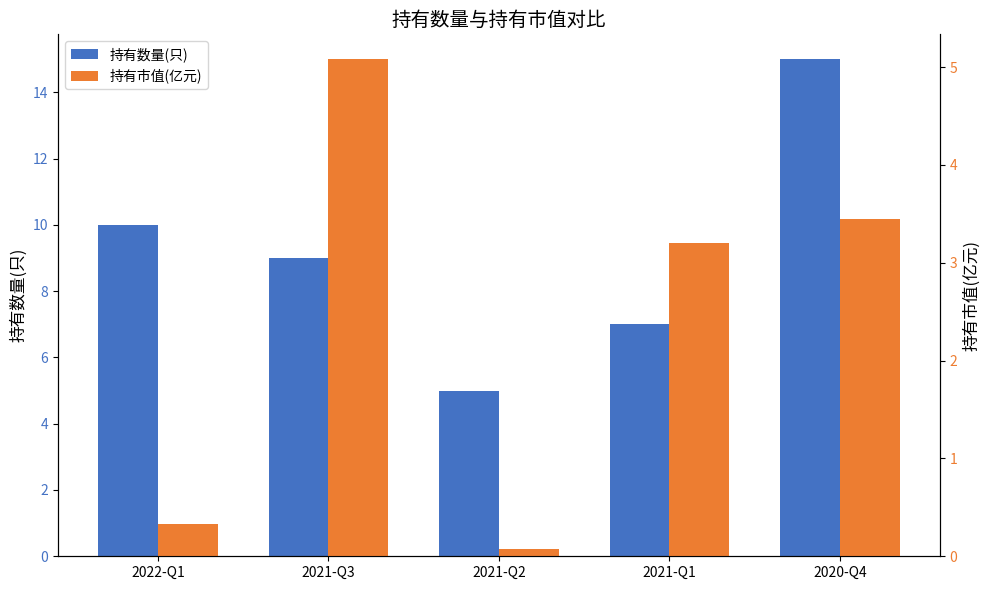

Is it true that 持有数量(只) equals 7.0 at 2021-Q1?

True